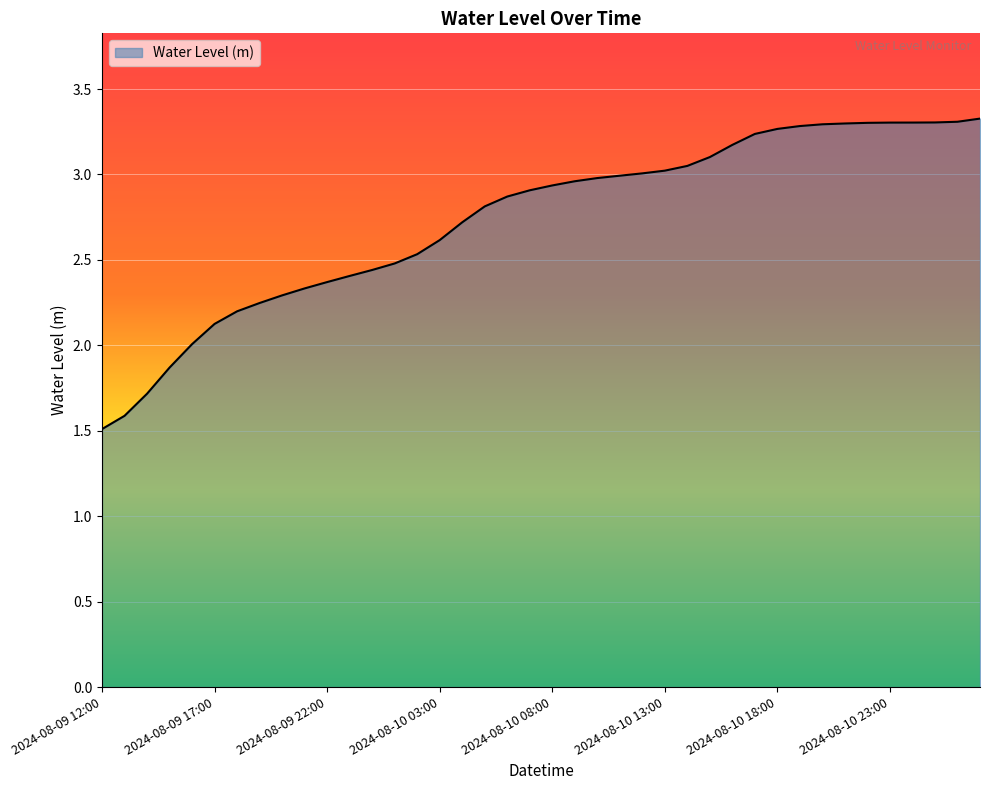

What is the smallest value displayed?

1.5